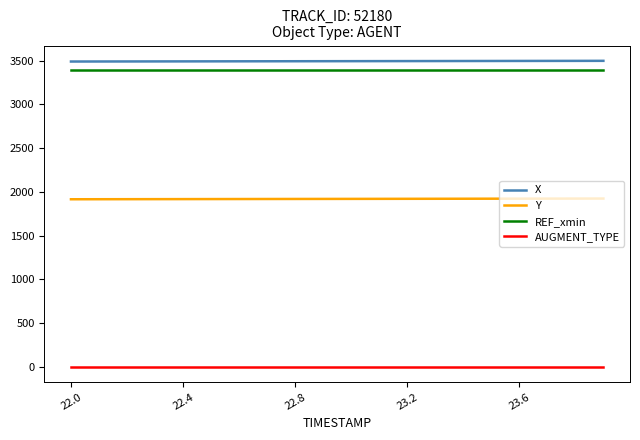

True or false: AUGMENT_TYPE and Y cross at least once.

False